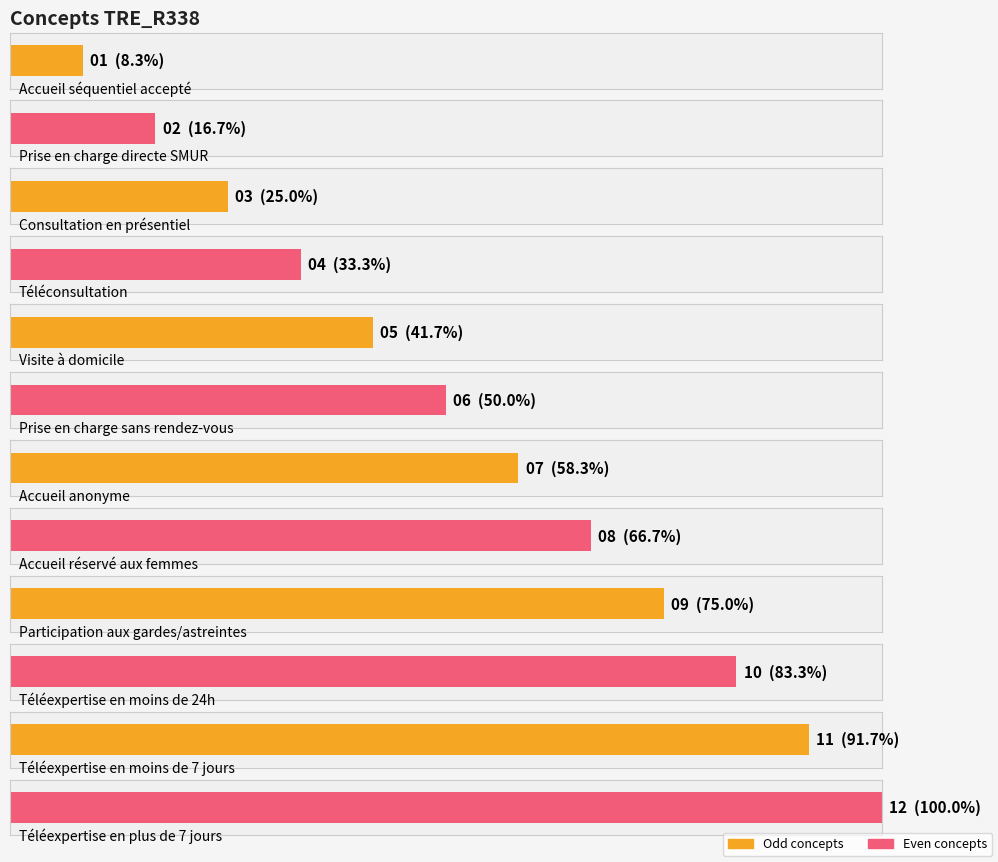

Are the bars horizontal?

Yes